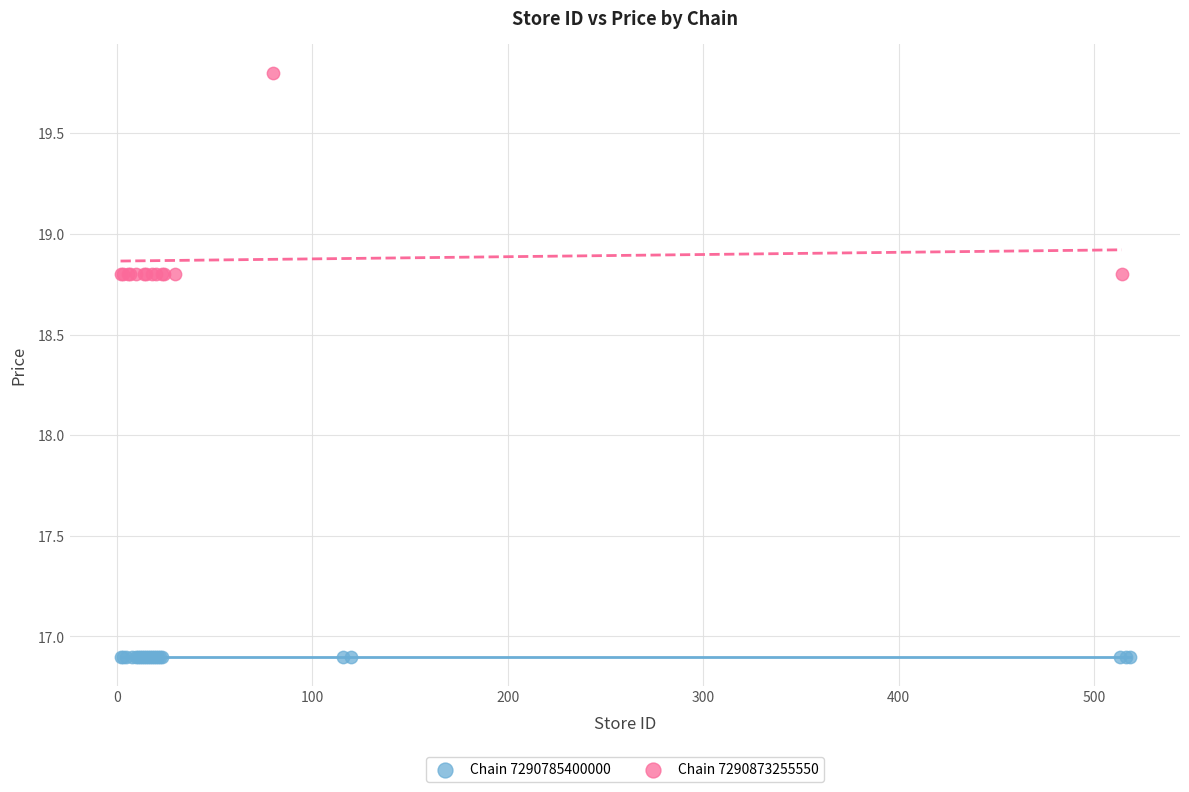

Which series reaches the maximum Y coordinate?

Chain 7290873255550